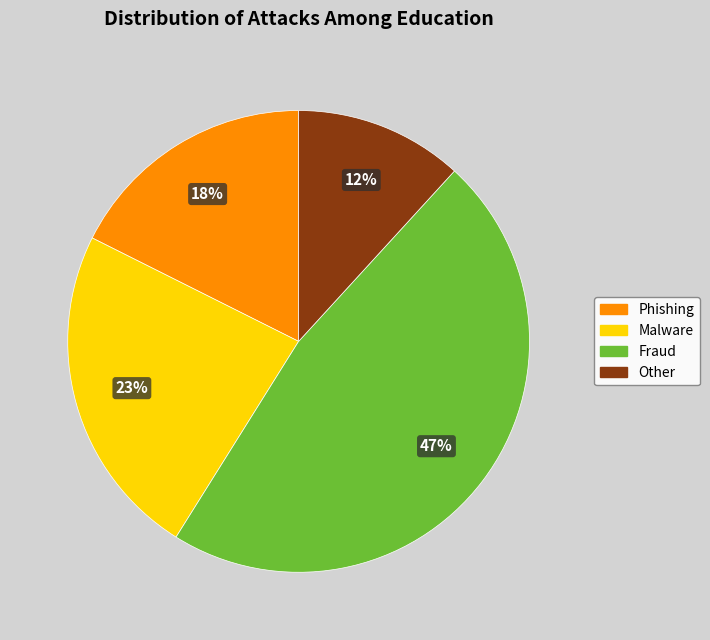

How many slices are in this pie chart?

4